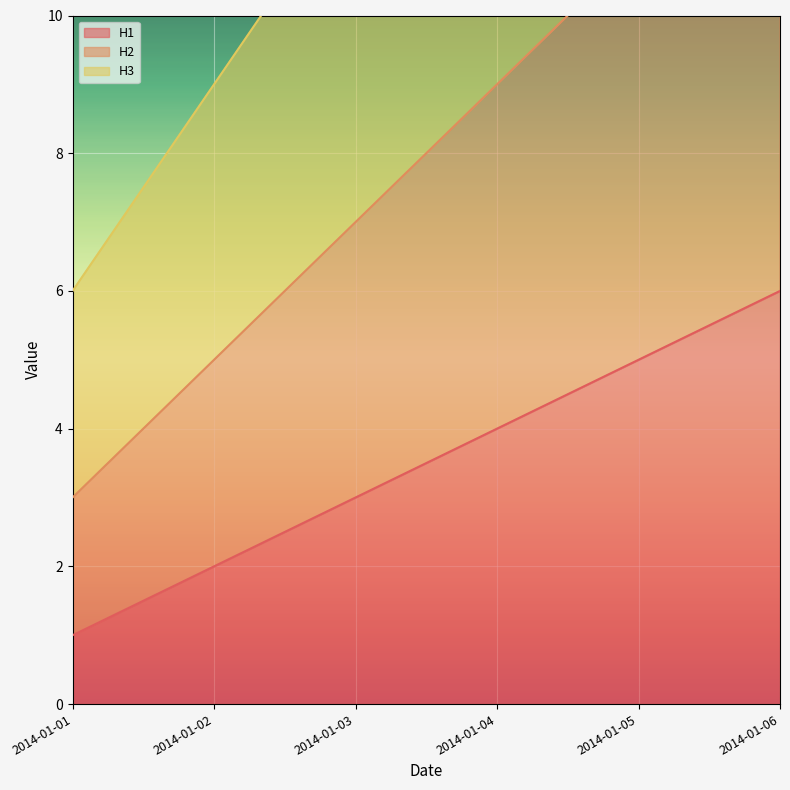

What are all the series names shown in the legend?

H1, H2, H3